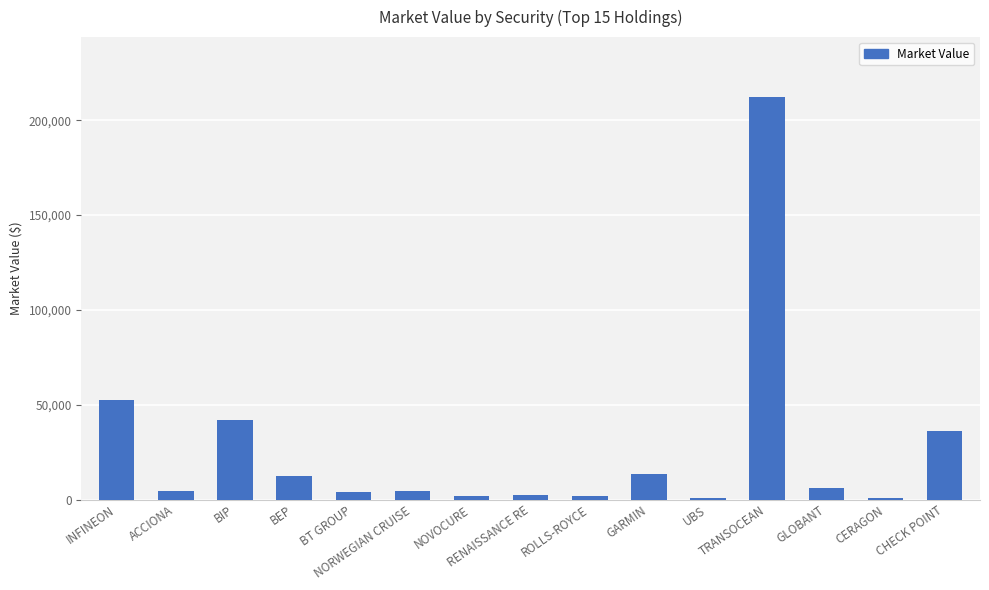

Where is the data nearest to the value 106415?

INFINEON